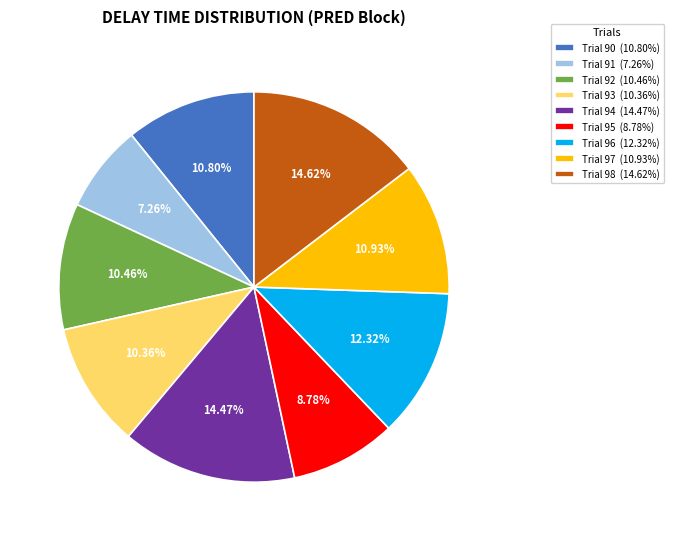

Does any single category account for the majority?

No